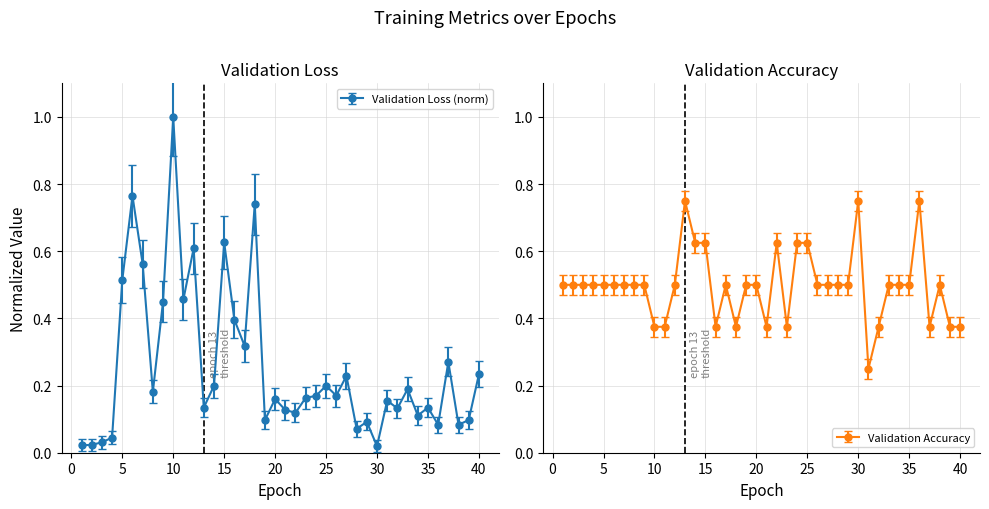

What is the average value of the Validation Accuracy series?

0.5